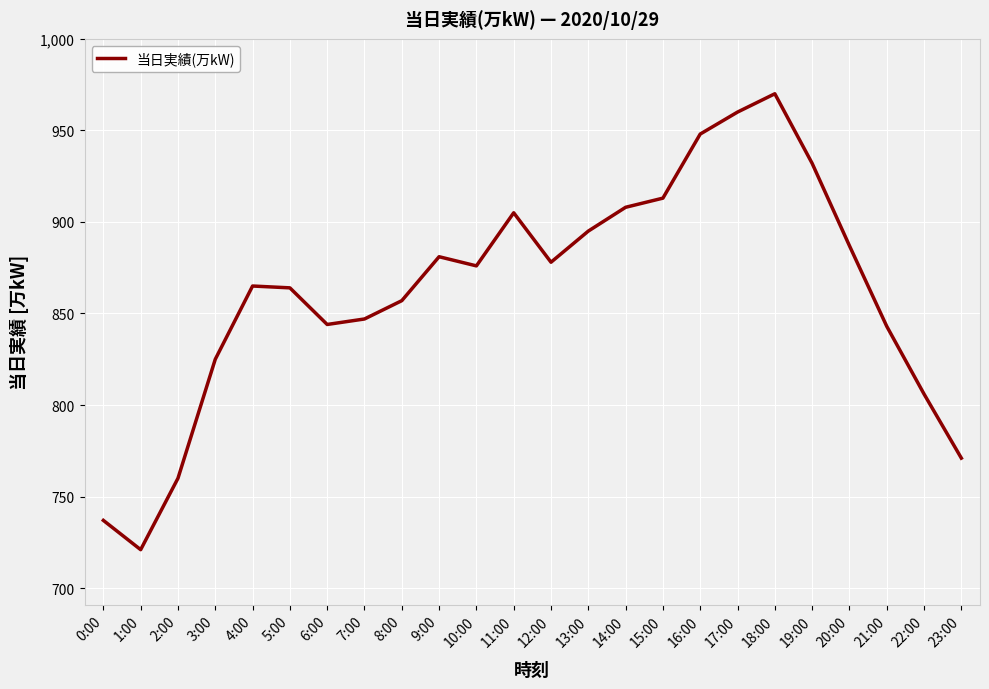

True or false: the data shows 1342 at 13:00.

False